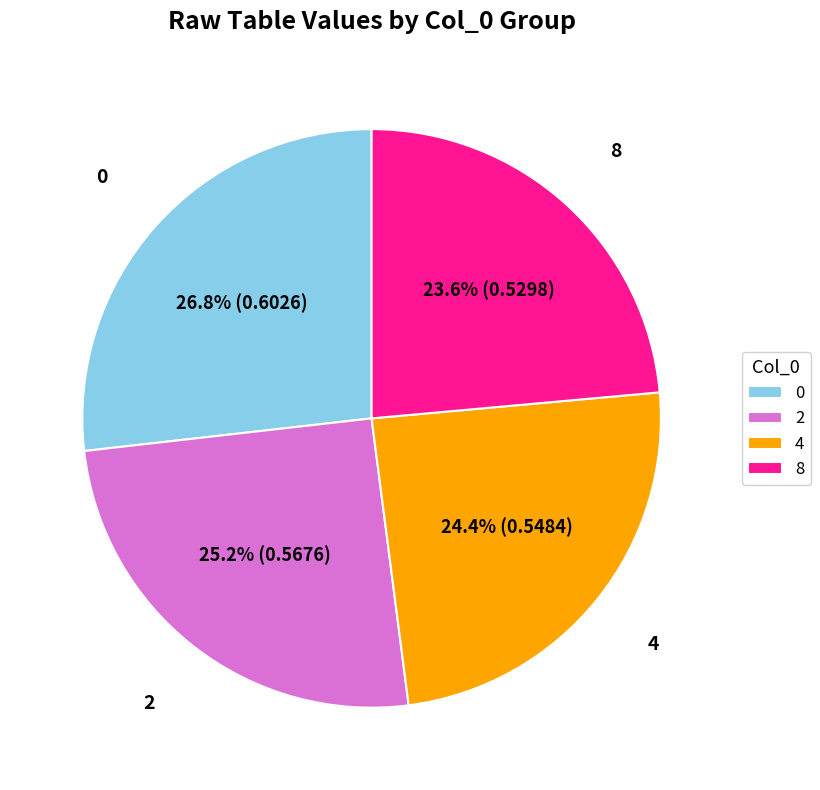

Which slice is the smallest?

8